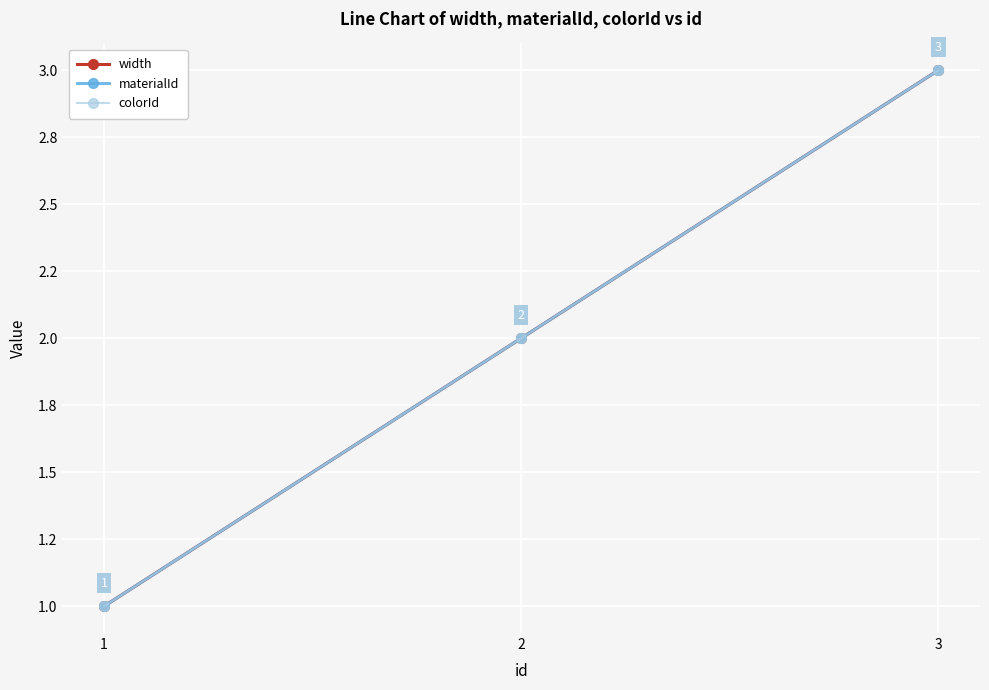

What is the value of the width point at the 3rd from the left?

3